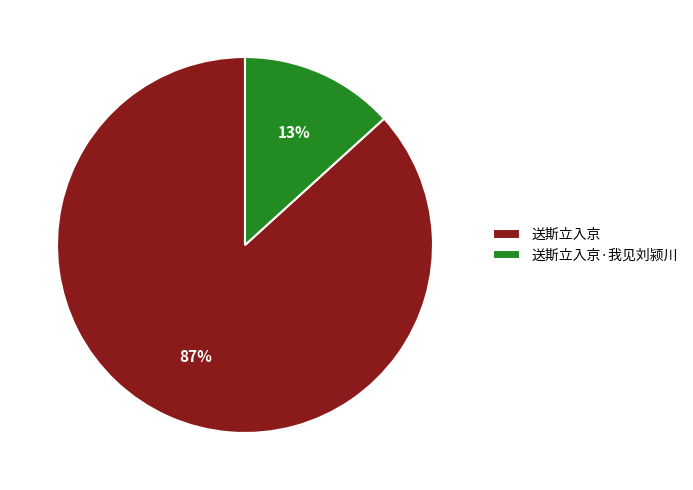

How many slices are in this pie chart?

2